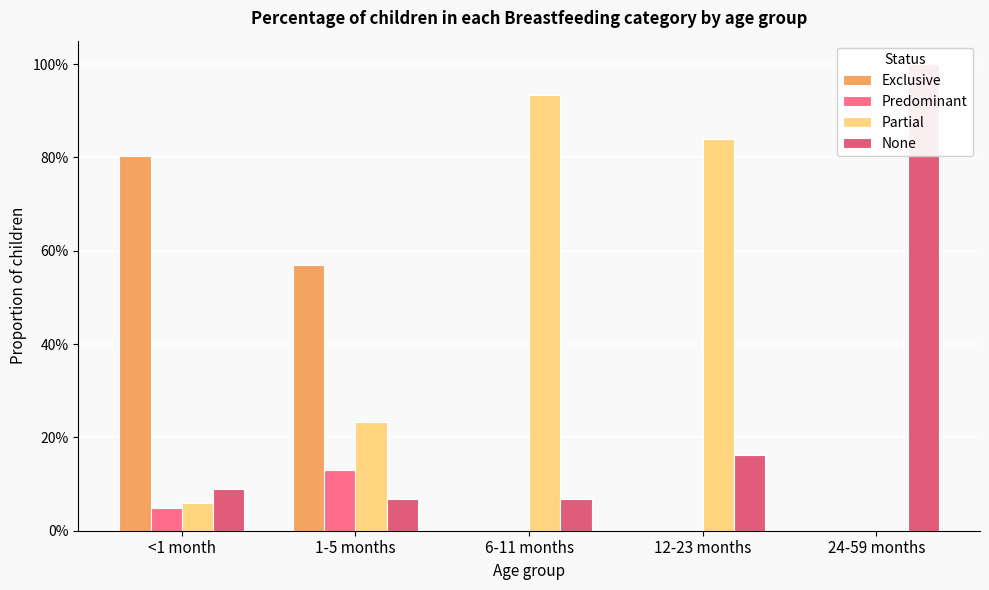

What is the lowest value of the None series?

0.1